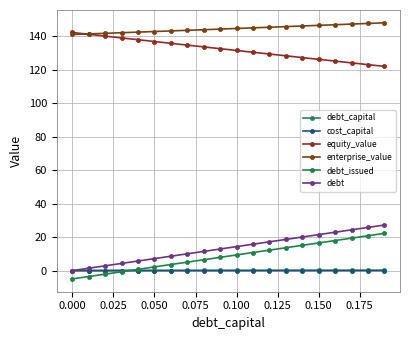

True or false: debt_issued has more than 0 interior local peaks.

False